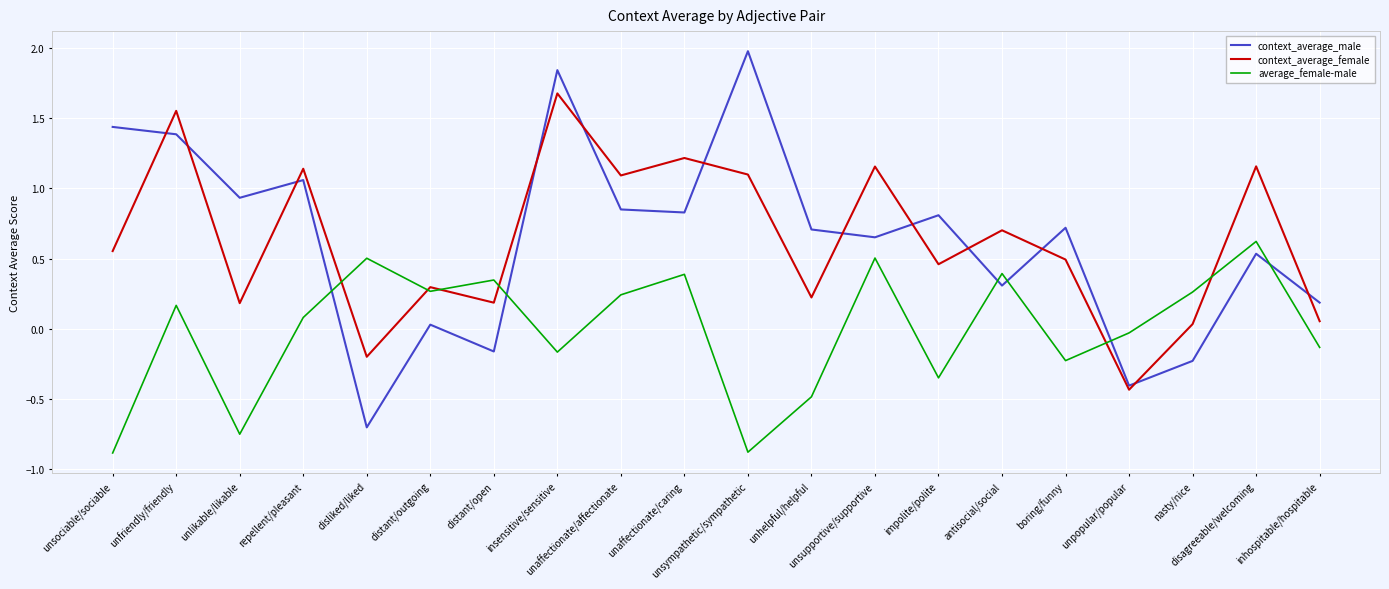

Where does the average_female-male series first go above 0?

unfriendly/friendly